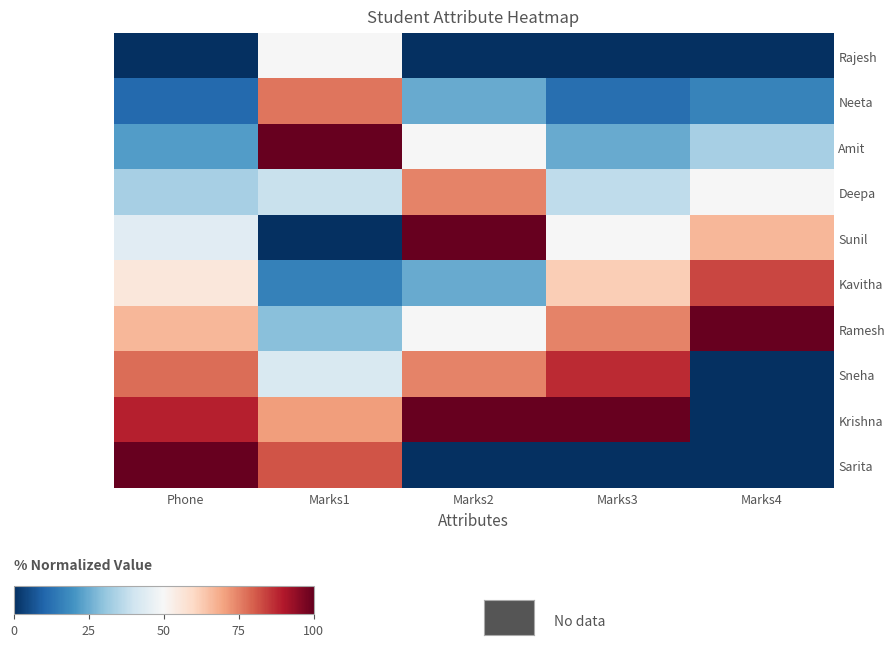

Which has a higher value, Marks1 or Marks2?

Marks1